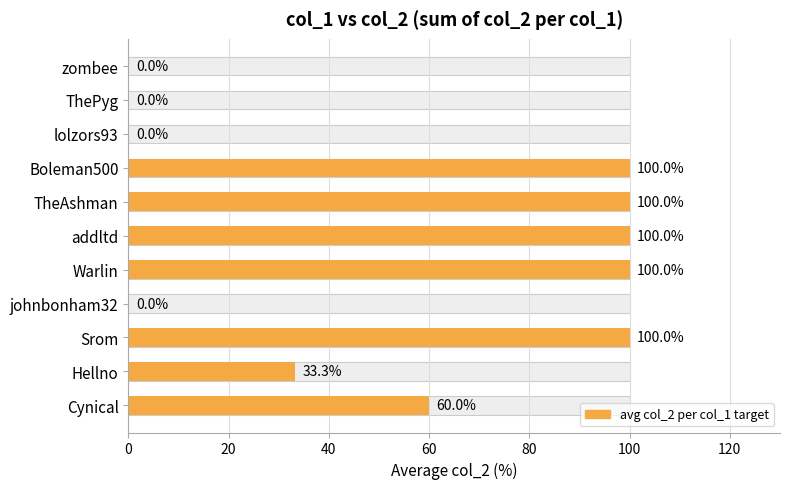

Are the bars horizontal?

Yes